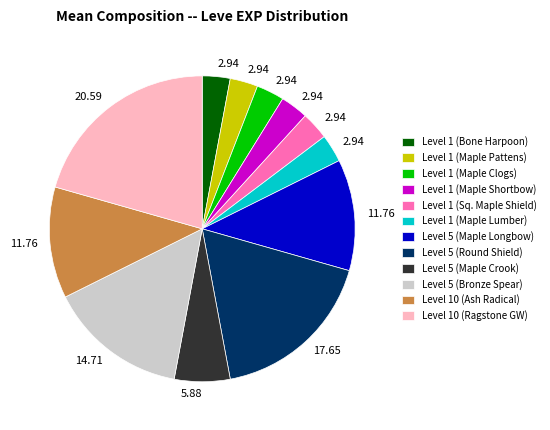

Is there any slice that represents more than half of the pie?

No